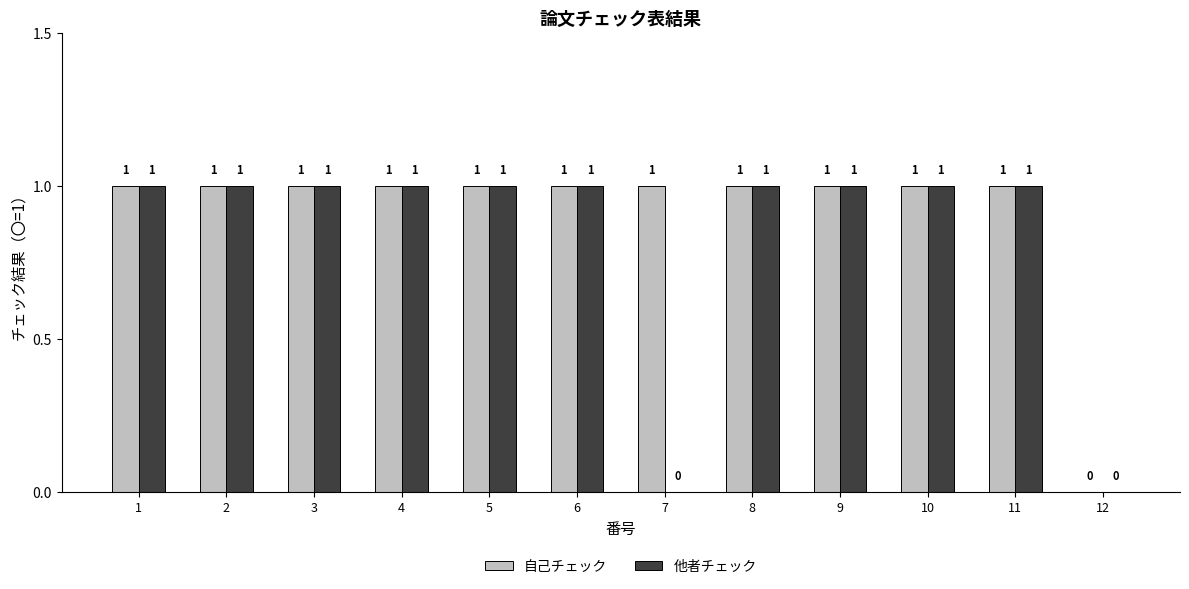

The 自己チェック series shows 1 at 3. True or false?

True